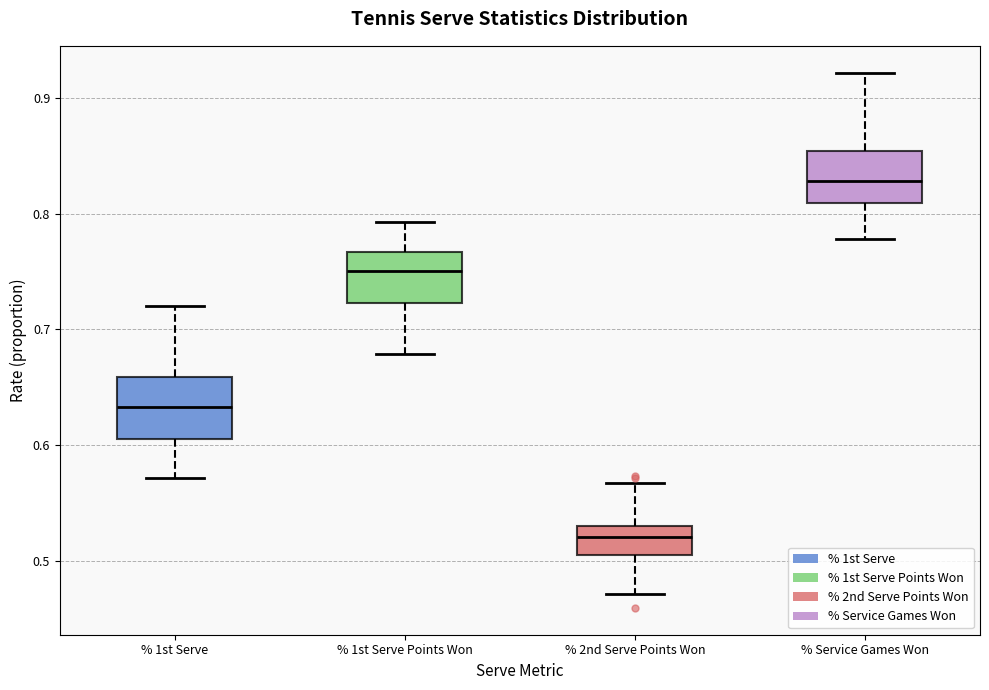

Which box's median line is the highest?

% Service Games Won